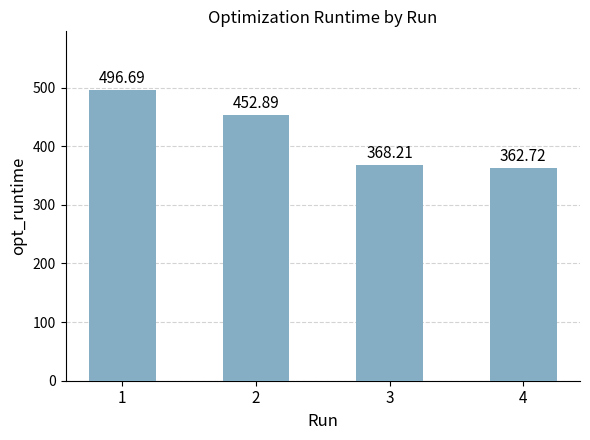

What is the difference between the values at 2 and 3?

84.7